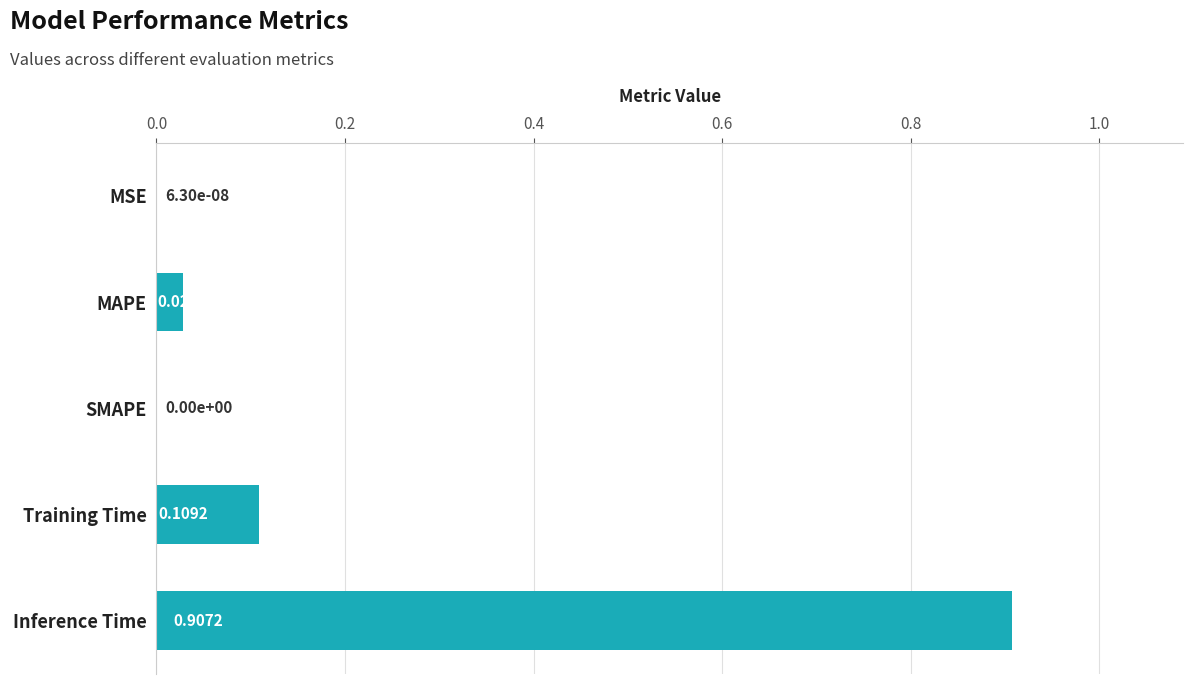

What is the sum of all values?

1.0